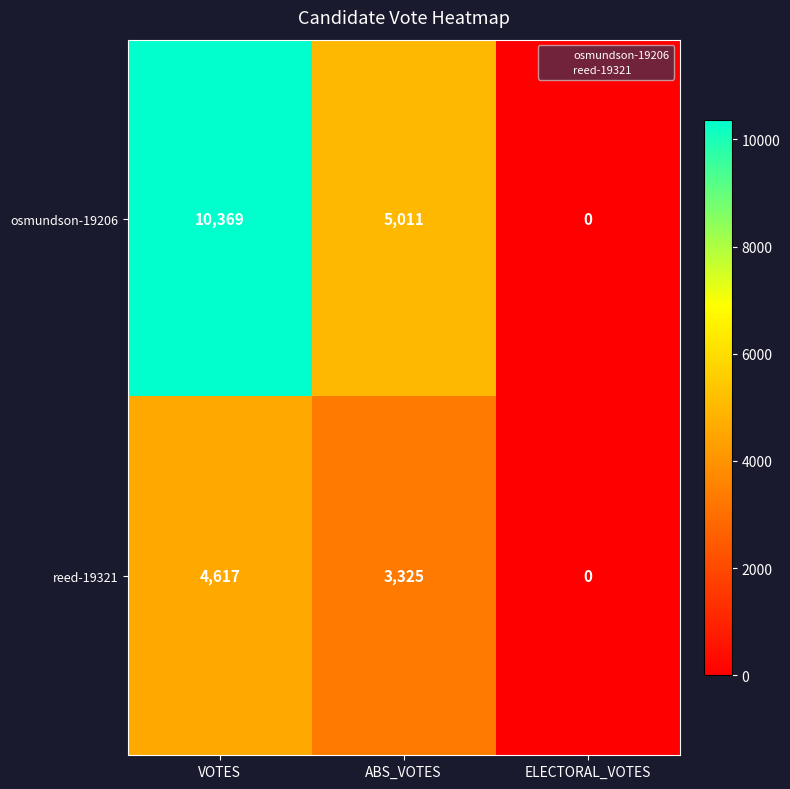

The value of osmundson-19206 at VOTES is 15847. True or false?

False